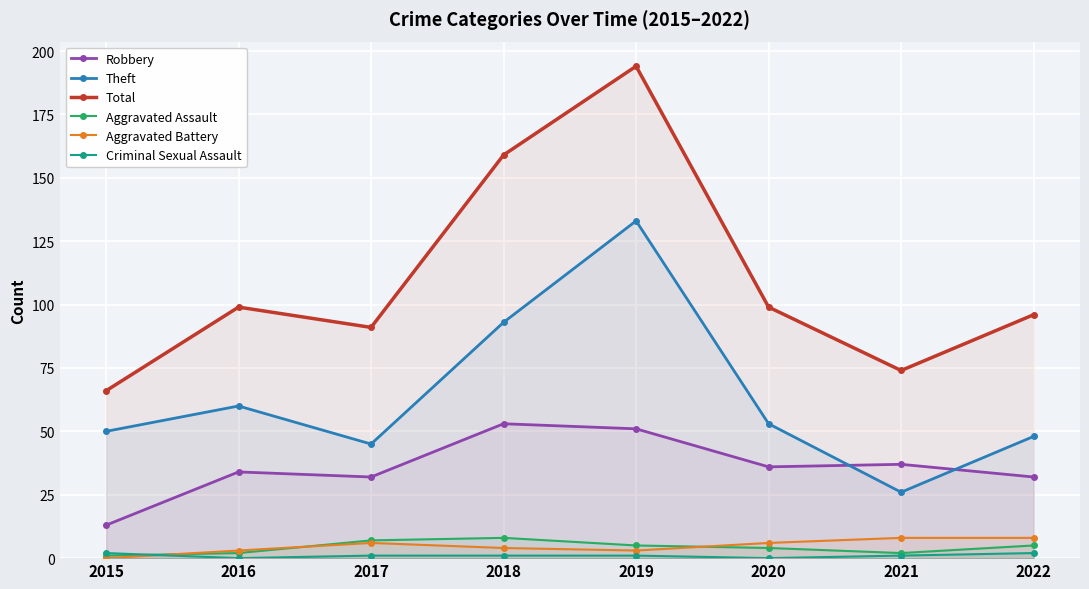

What is the average value of the Total series?

110